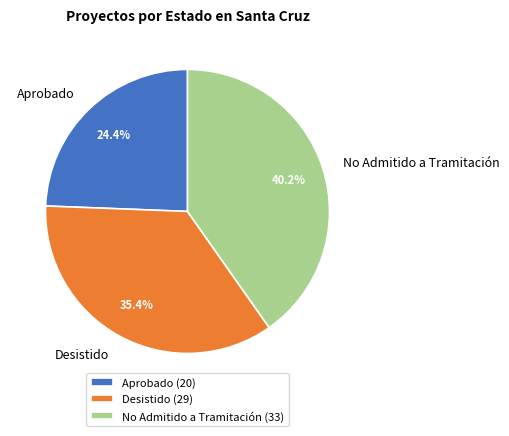

Count the number of slices in the pie.

3